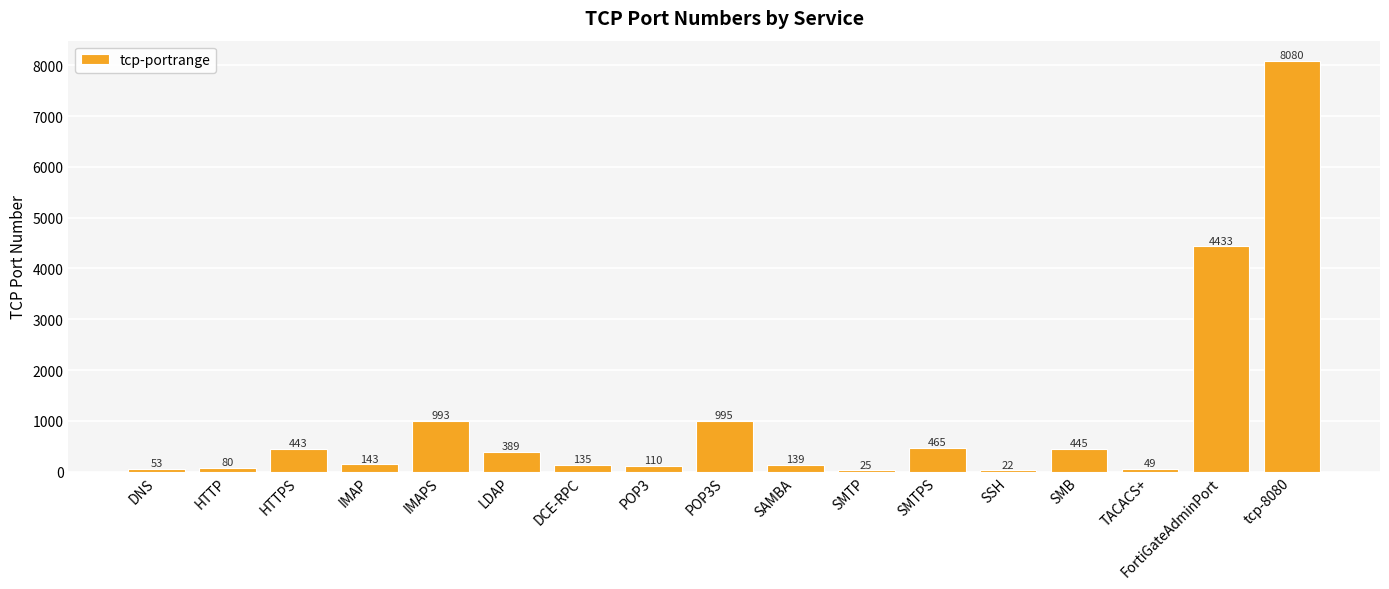

Where is the data nearest to the value 4051?

FortiGateAdminPort